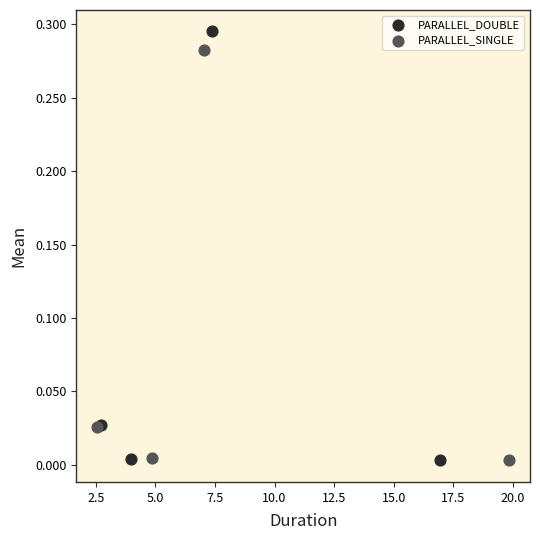

Which series has the largest Y range (max minus min)?

PARALLEL_DOUBLE